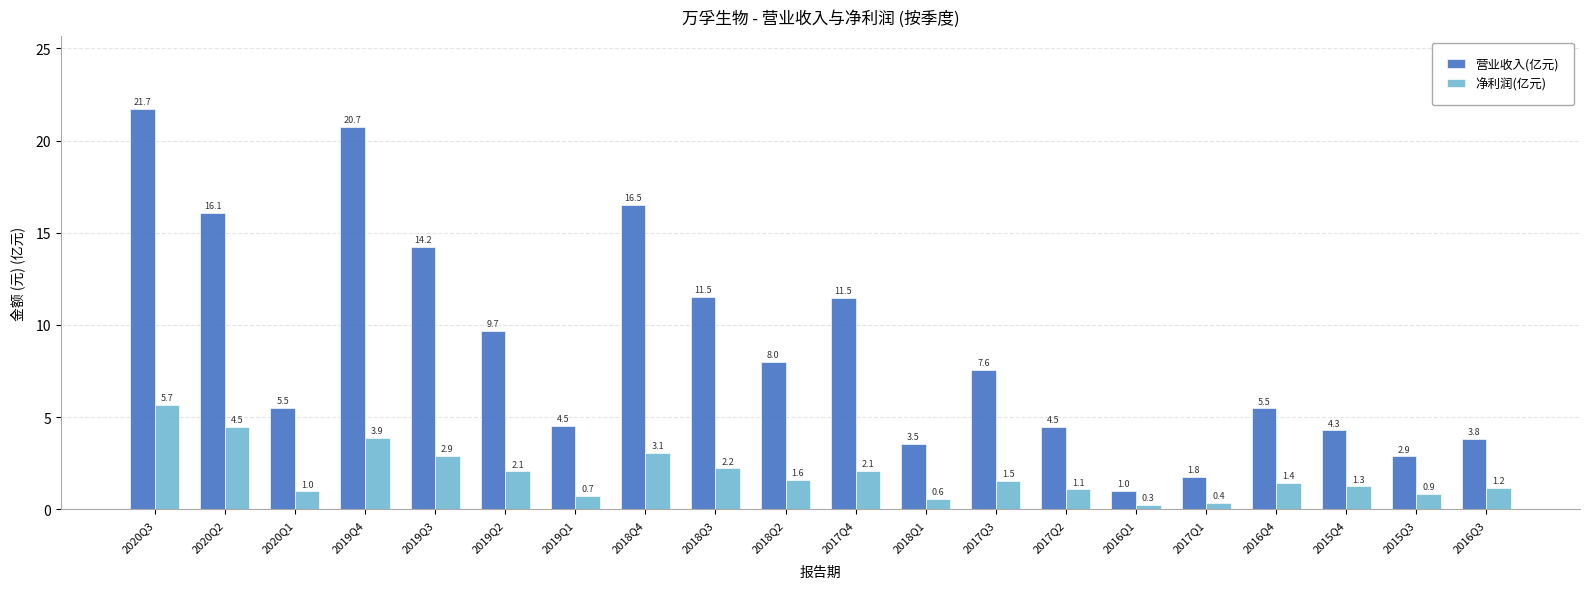

At which label does 营业收入(亿元) first exceed 7?

2020Q3